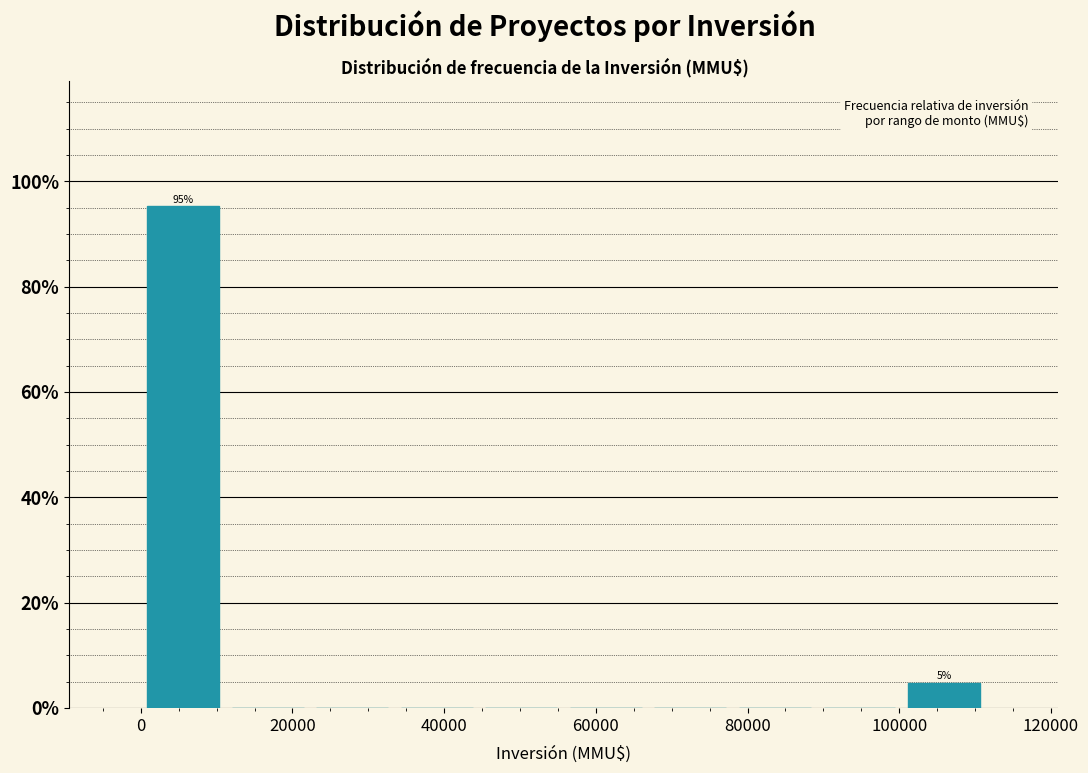

Which range on the x-axis has the tallest bar?

0 to 12000